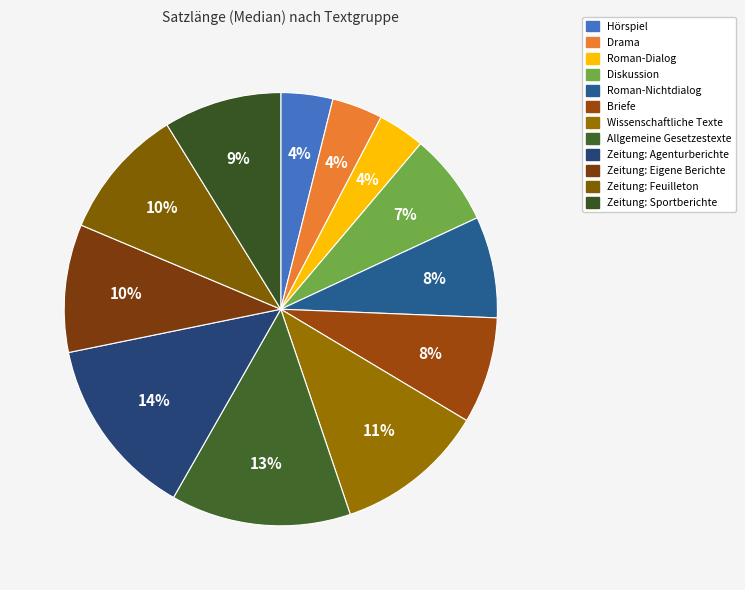

Does any single category account for the majority?

No